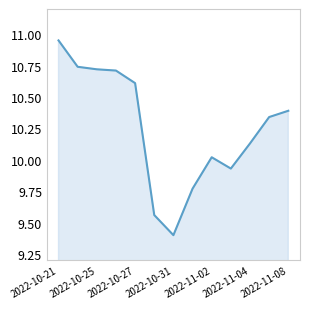

What is the smallest value displayed?

9.4